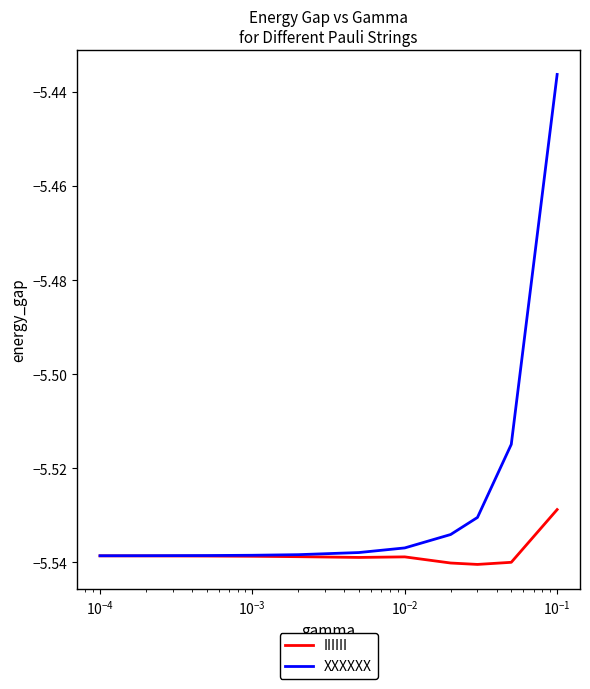

Which series has the largest range (max minus min)?

XXXXXX